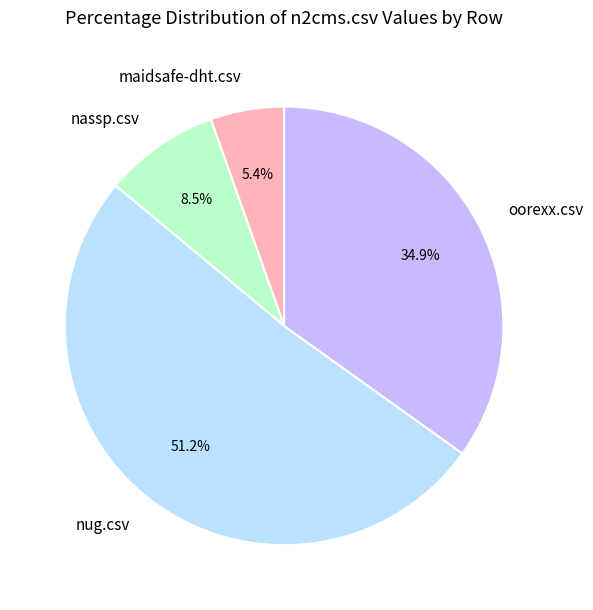

Is it true that nug.csv is 66% of the pie?

False